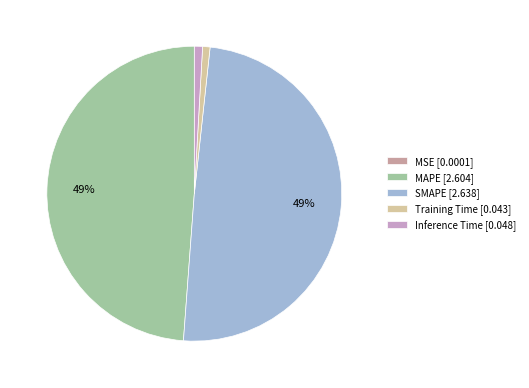

Is there any slice that represents more than half of the pie?

No